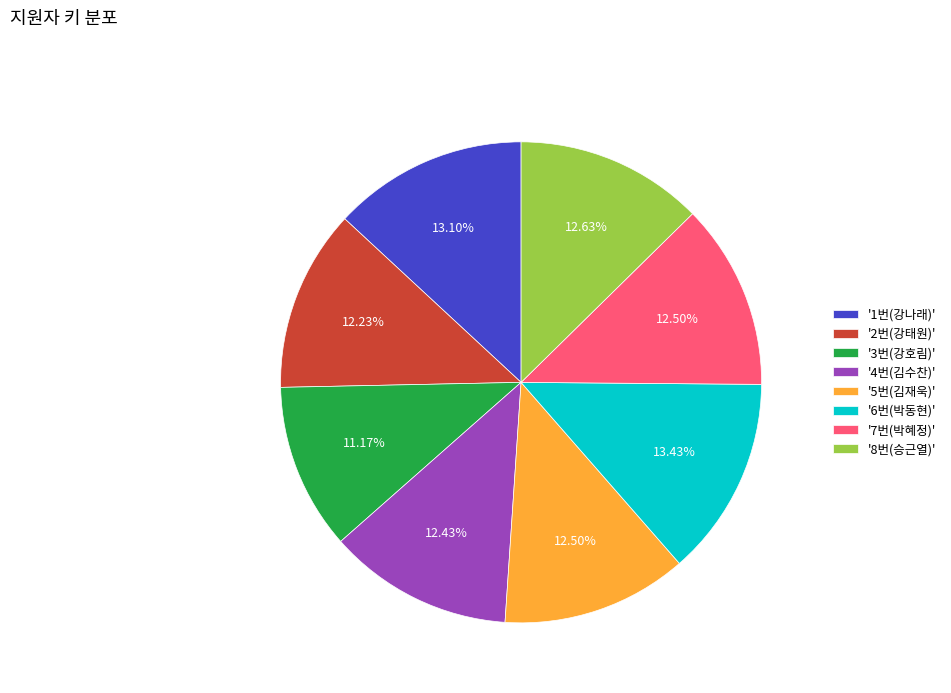

Combined, do '3번(강호림)' and '2번(강태원)' account for over 50%?

No